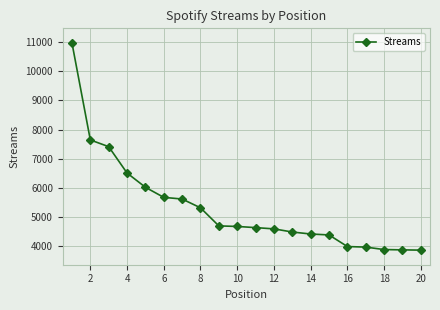

What is the greatest value displayed?

10970